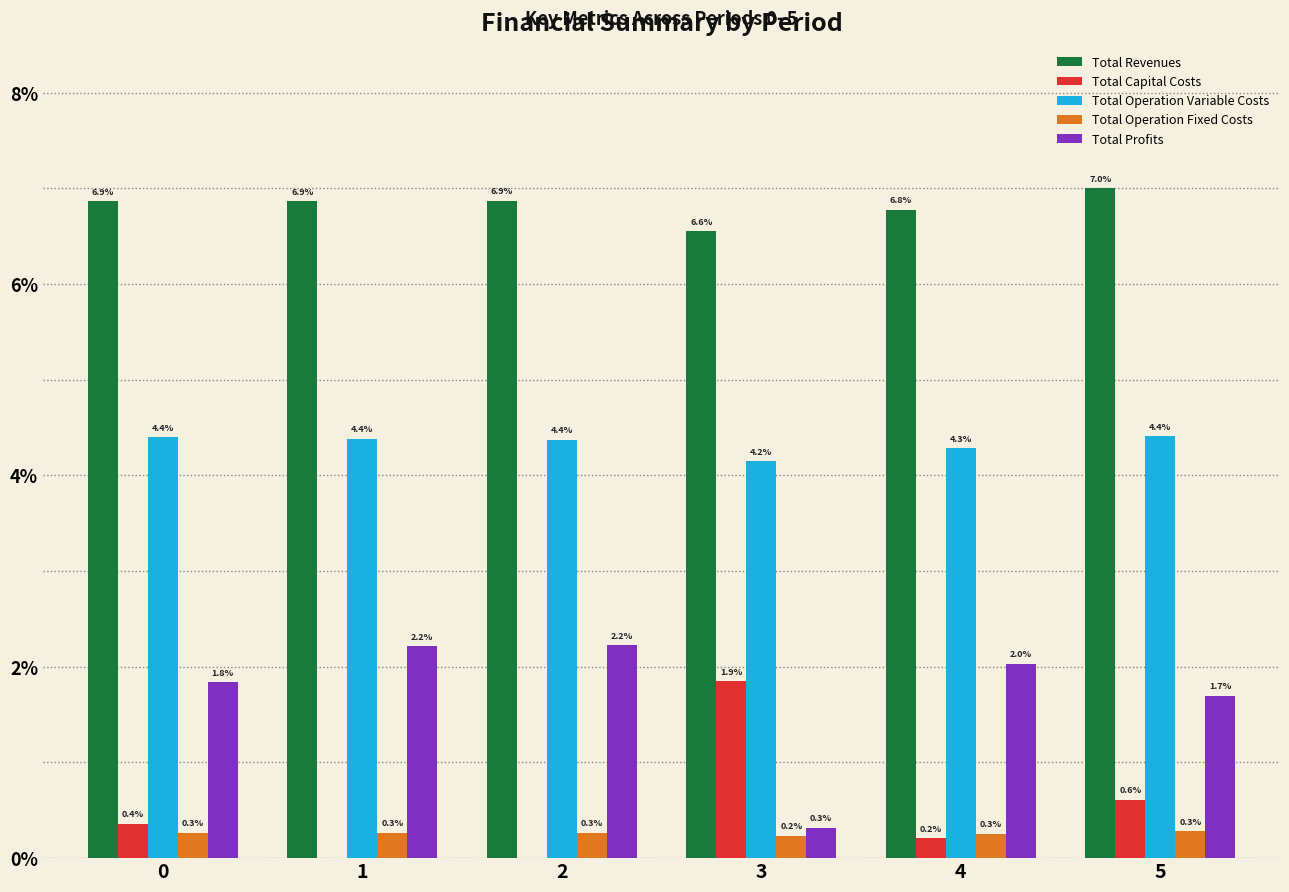

True or false: Total Capital Costs has a value of 0.6 at 5.

True